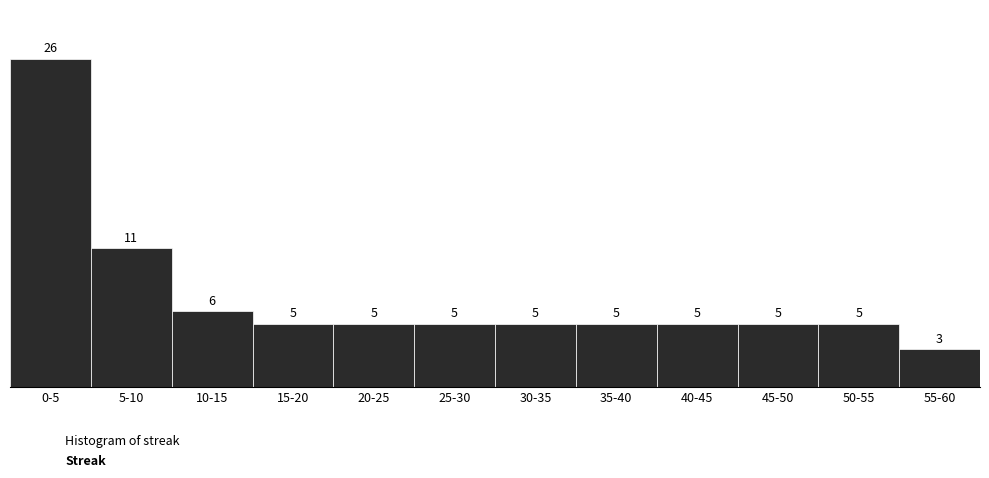

Reading right to left, what are all the values shown in this chart?

3	5	5	5	5	5	5	5	5	6	11	26